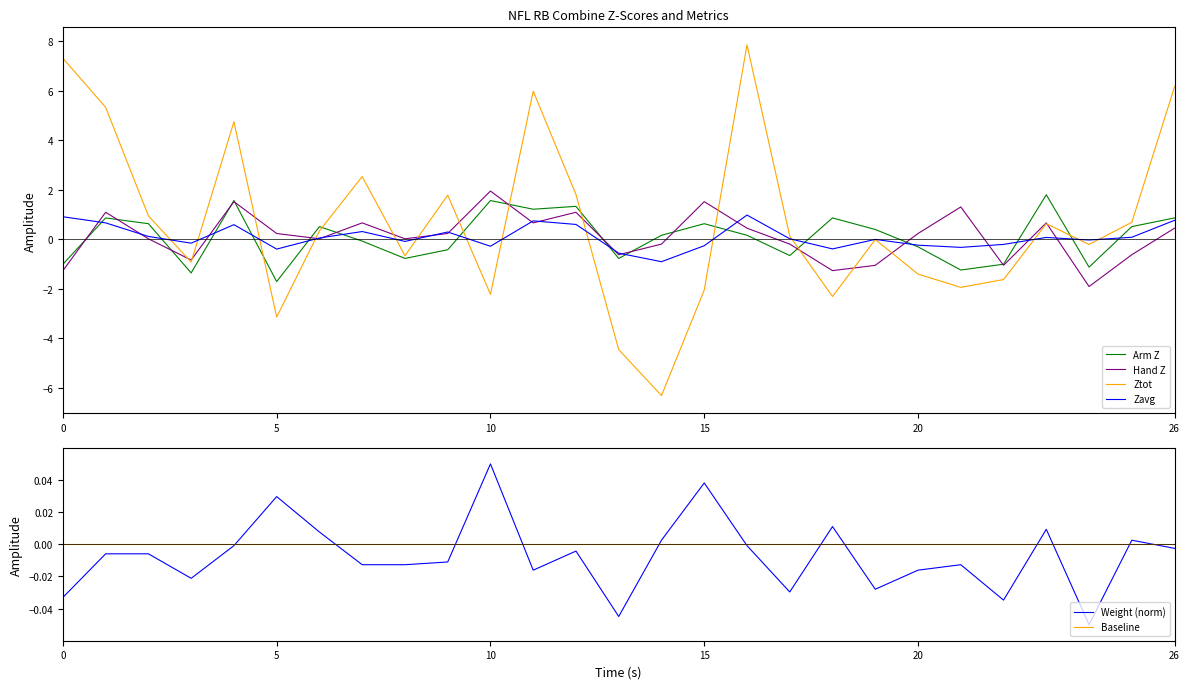

What is the maximum value for Ztot?

7.9